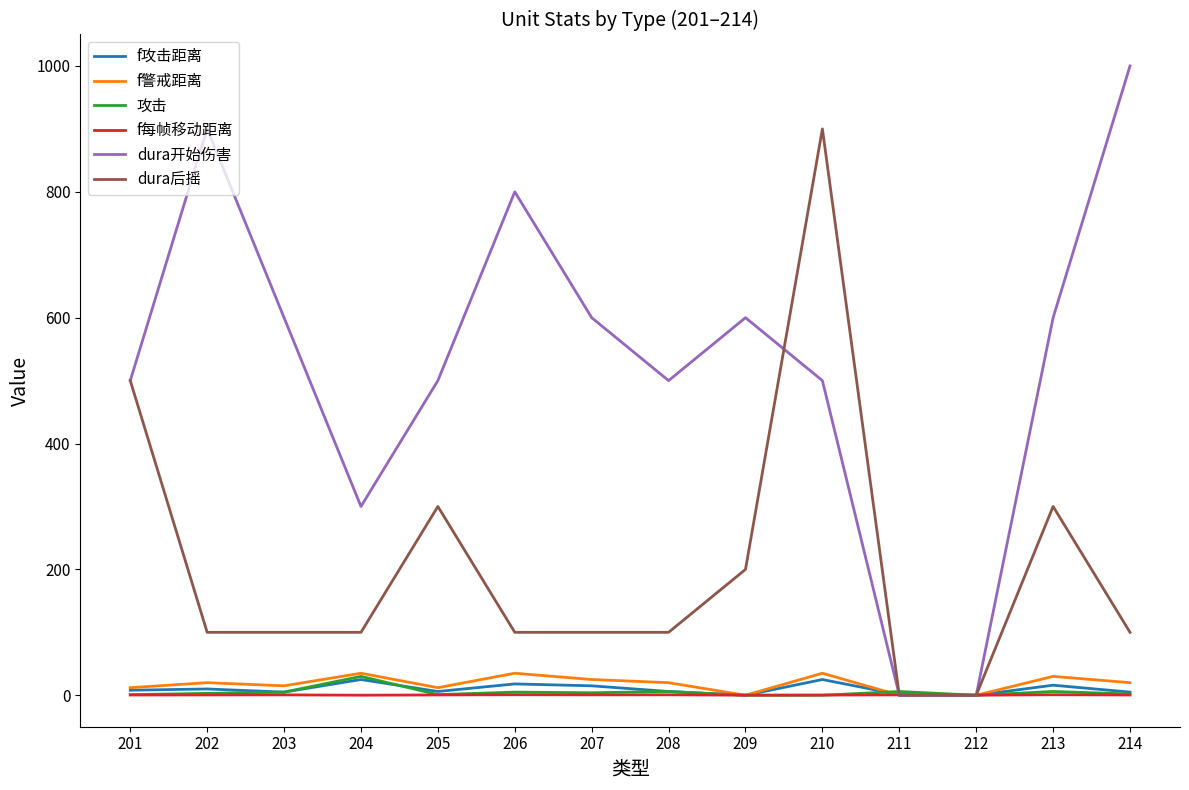

Where do f攻击距离 and dura后摇 first cross each other?

210 and 211